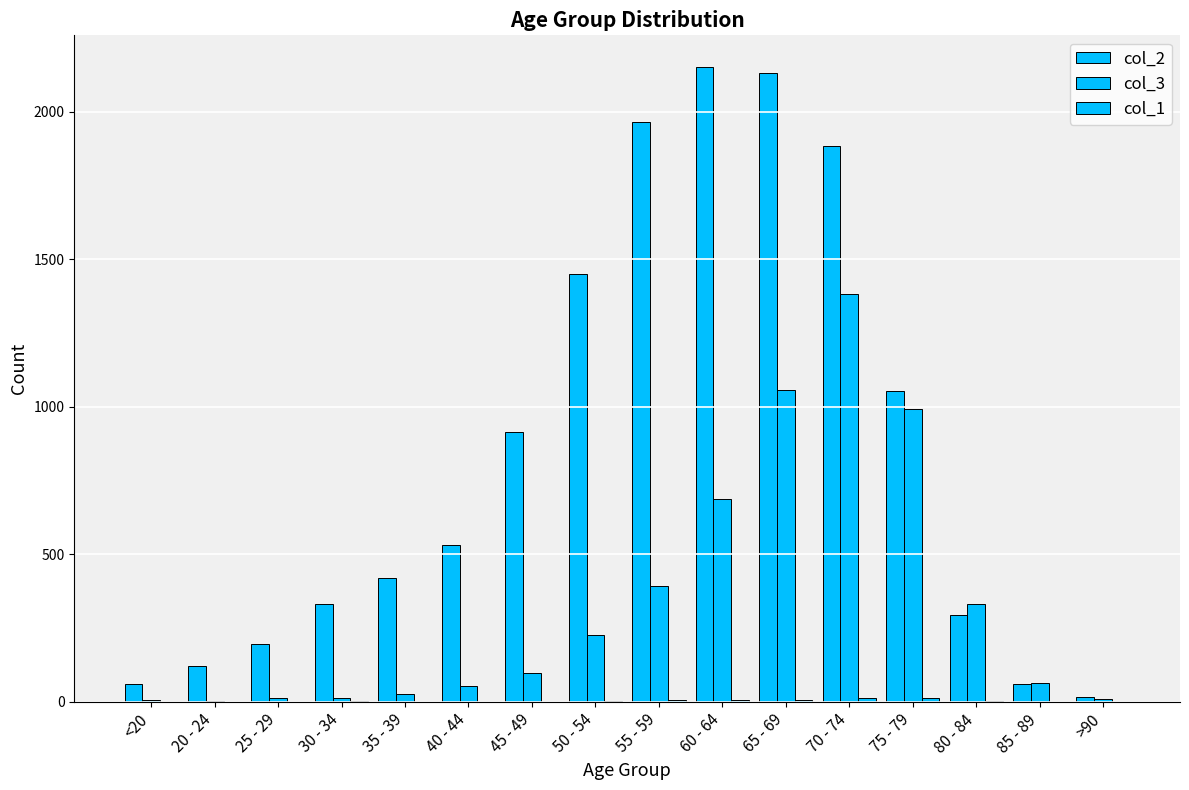

Are the bars grouped side by side (vs. stacked)?

Yes